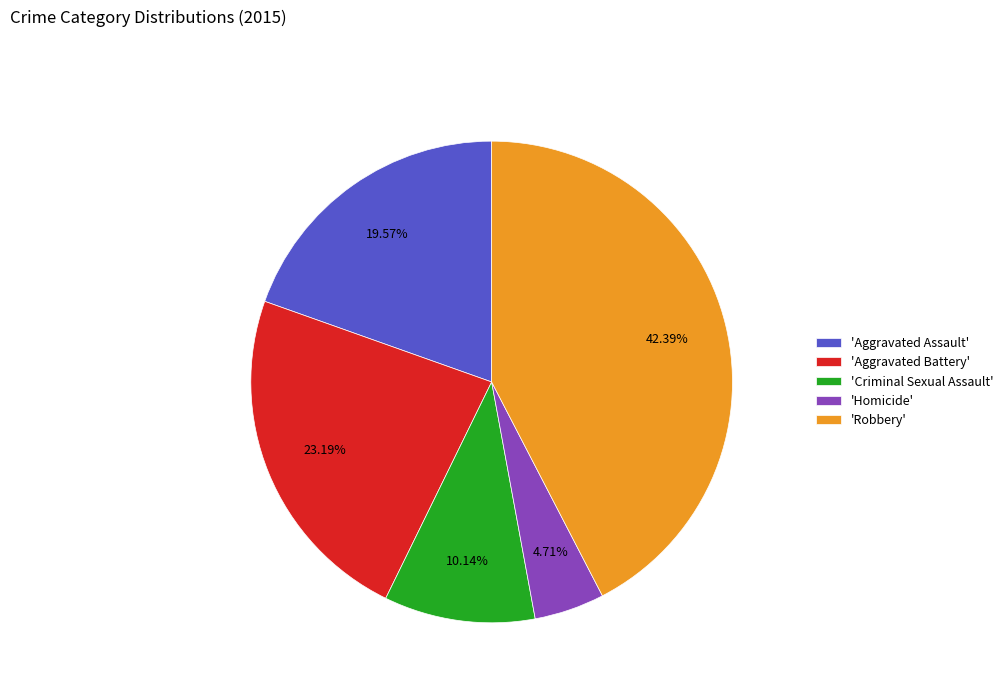

Which slice is the smallest?

'Homicide'